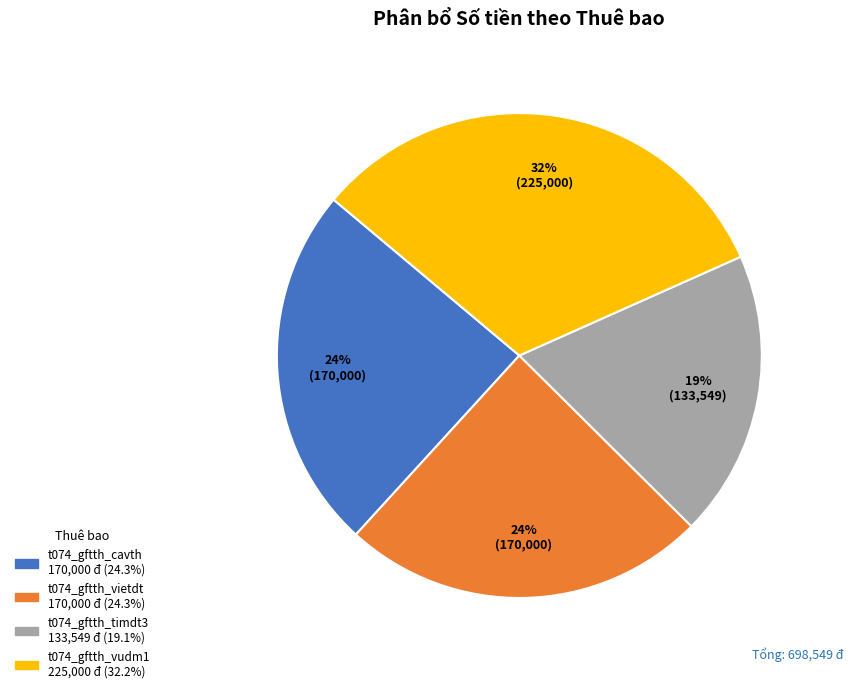

How many slices are in this pie chart?

4